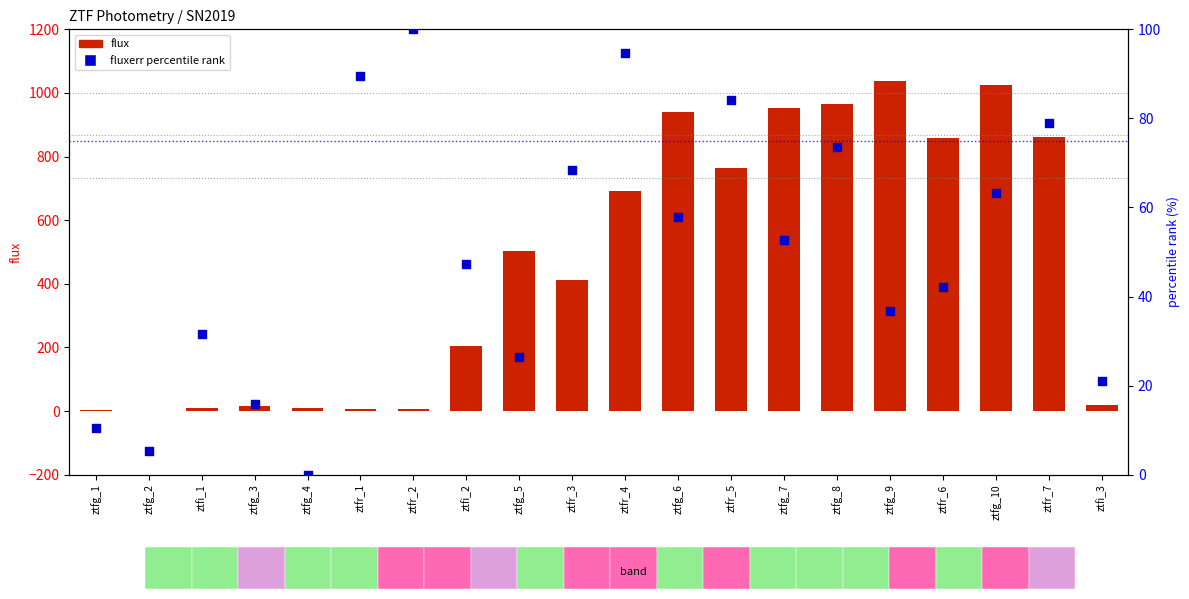

What are all the series names shown in the legend?

flux, fluxerr percentile rank